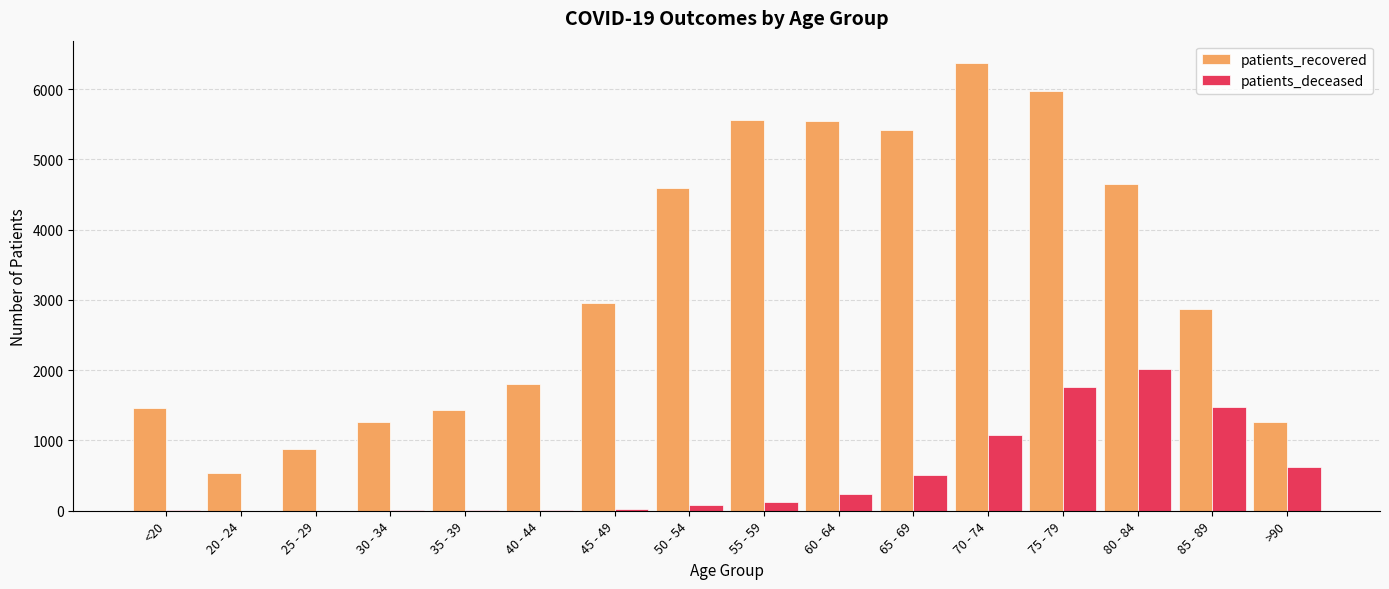

Which series has the largest total across all categories?

patients_recovered